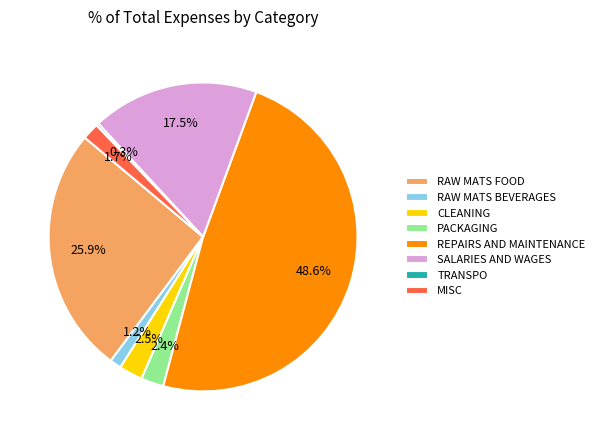

Is there a majority slice in this chart?

No